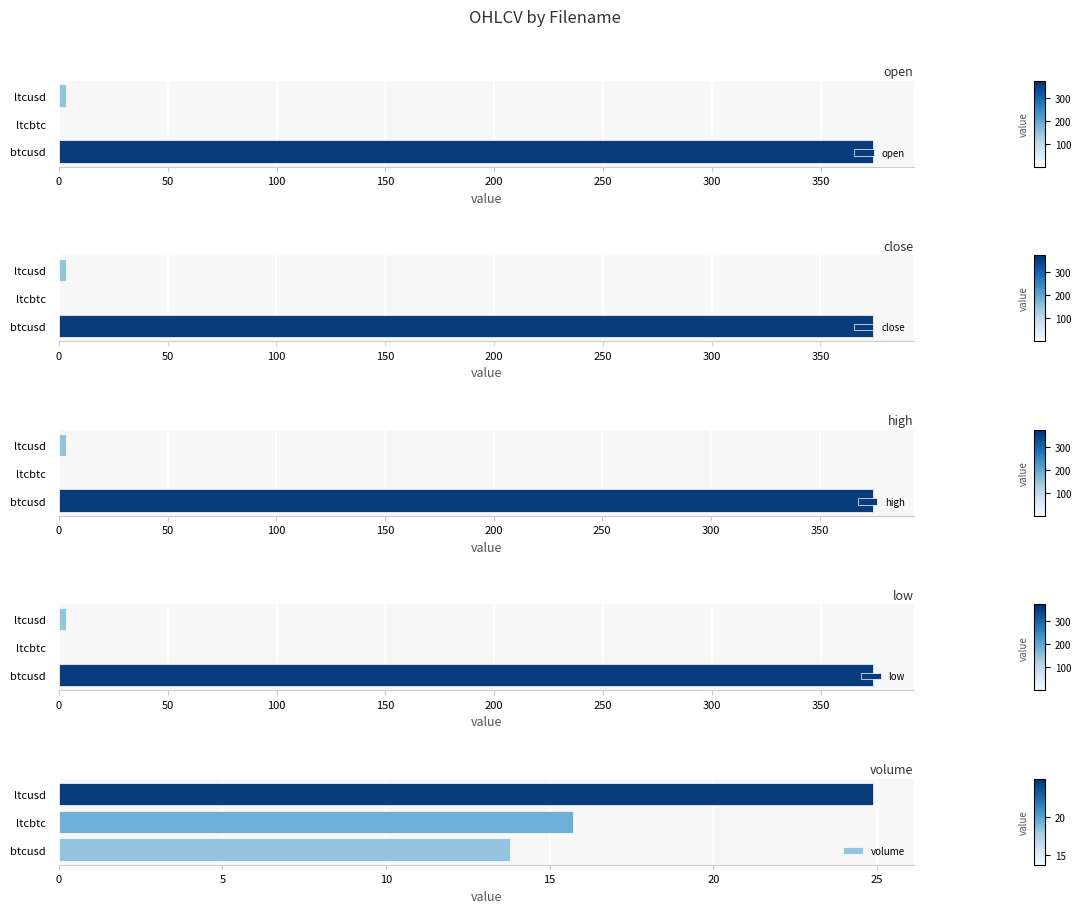

The open series shows 0.0 at ltcbtc. True or false?

True